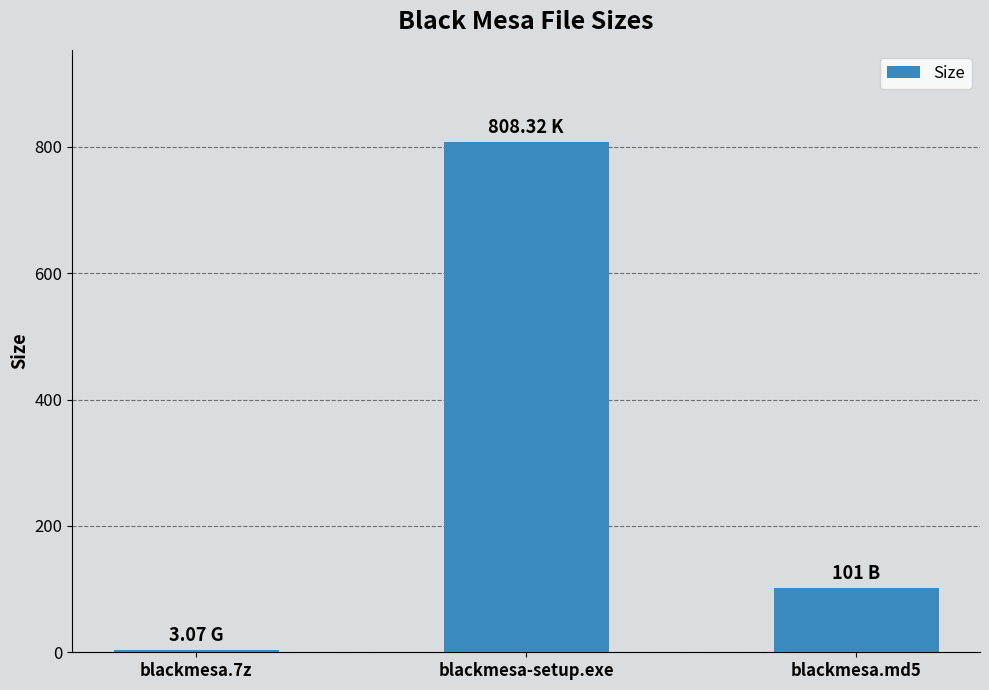

Reading right to left, extract all data points from this chart.

101.0	808.3	3.1